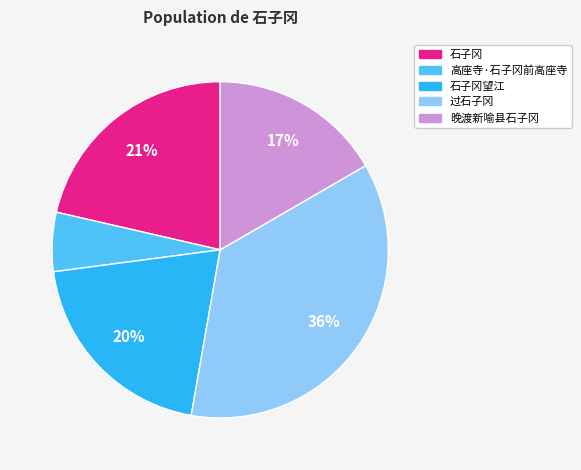

Is the sum of 晚渡新喻县石子冈 and 高座寺·石子冈前高座寺 greater than half?

No